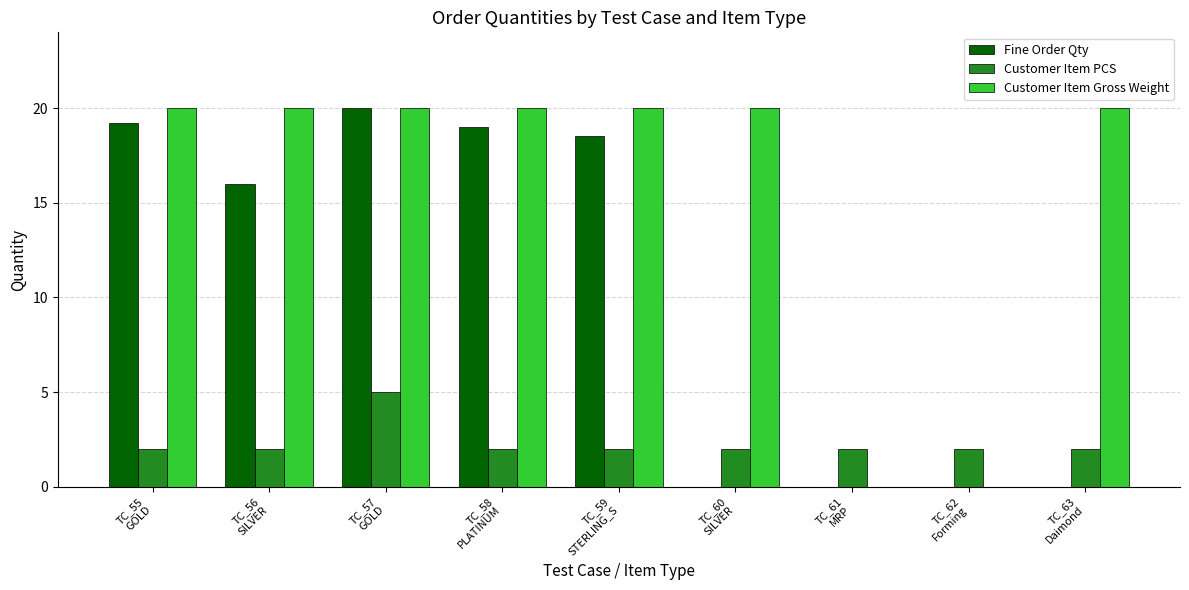

Does the chart contain stacked bars?

No